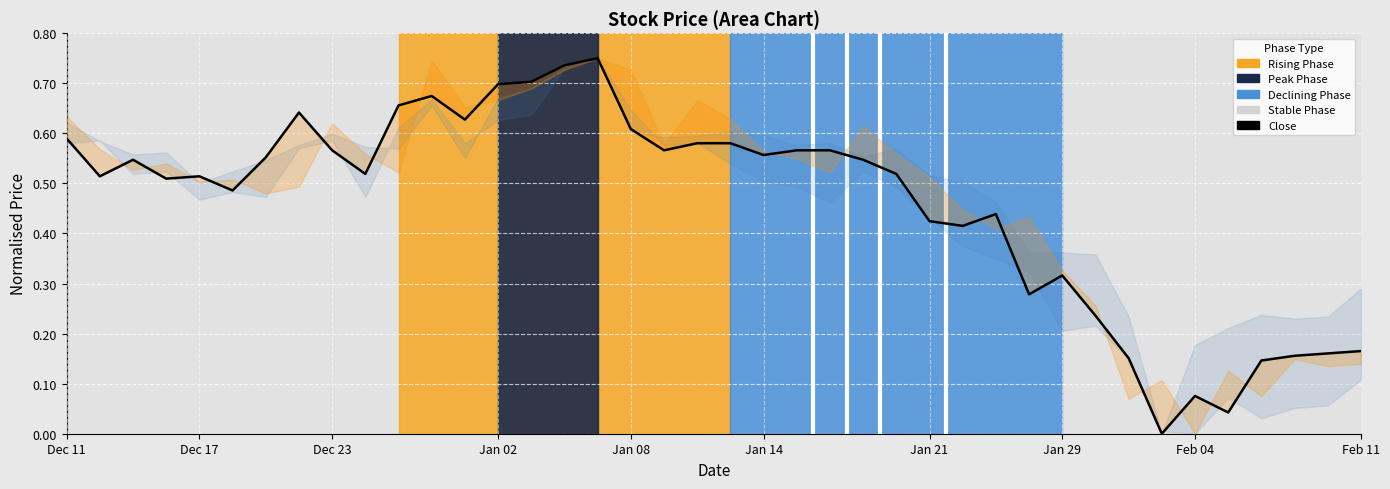

Which category has the lowest value across all series?

33